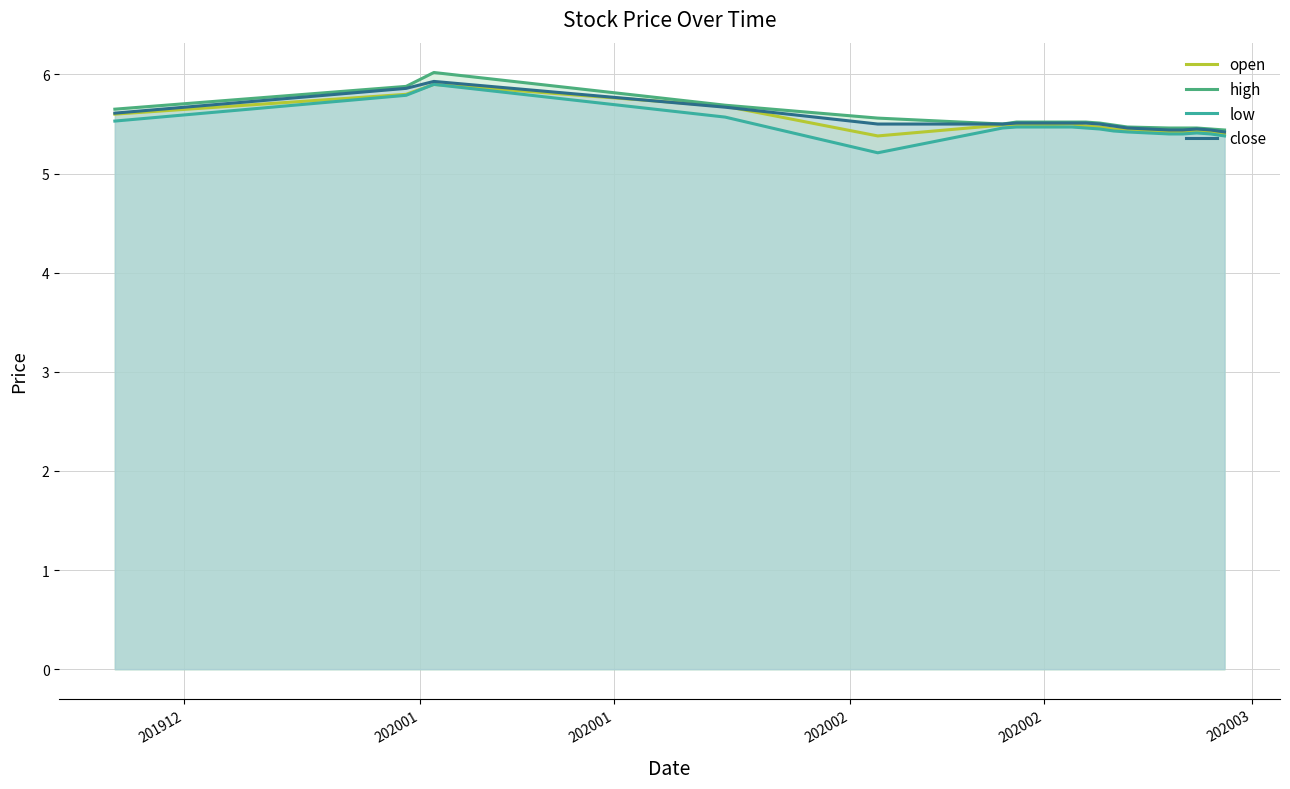

Reading left to right, list all the values displayed in this chart.

open: 5.6	5.8	5.9	5.7	5.4	5.5	5.5	5.5	5.5	5.5	5.5	5.5	5.4	5.4	5.4	5.4	5.4	5.4
high: 5.7	5.9	6.0	5.7	5.6	5.5	5.5	5.5	5.5	5.5	5.5	5.5	5.5	5.5	5.5	5.5	5.5	5.4
low: 5.5	5.8	5.9	5.6	5.2	5.5	5.5	5.5	5.5	5.5	5.5	5.4	5.4	5.4	5.4	5.4	5.4	5.4
close: 5.6	5.9	5.9	5.7	5.5	5.5	5.5	5.5	5.5	5.5	5.5	5.5	5.5	5.4	5.4	5.5	5.4	5.4